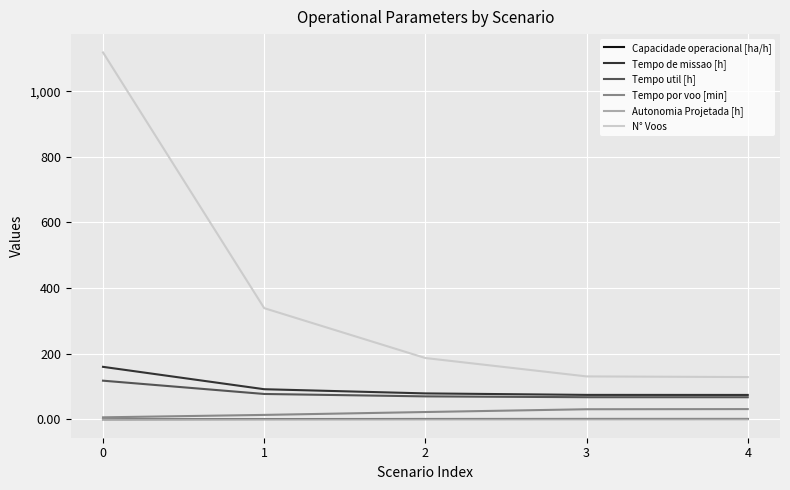

The value of Tempo de missao [h] at 4 is 74.5. True or false?

True